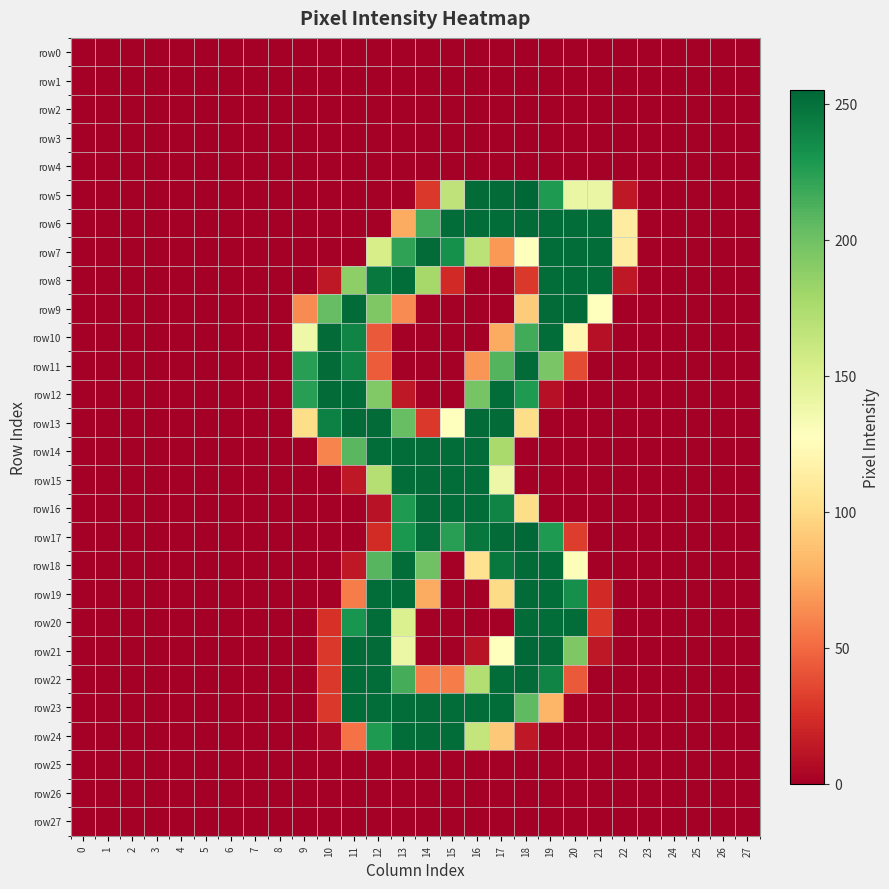

Which series has the largest range (max minus min)?

row5